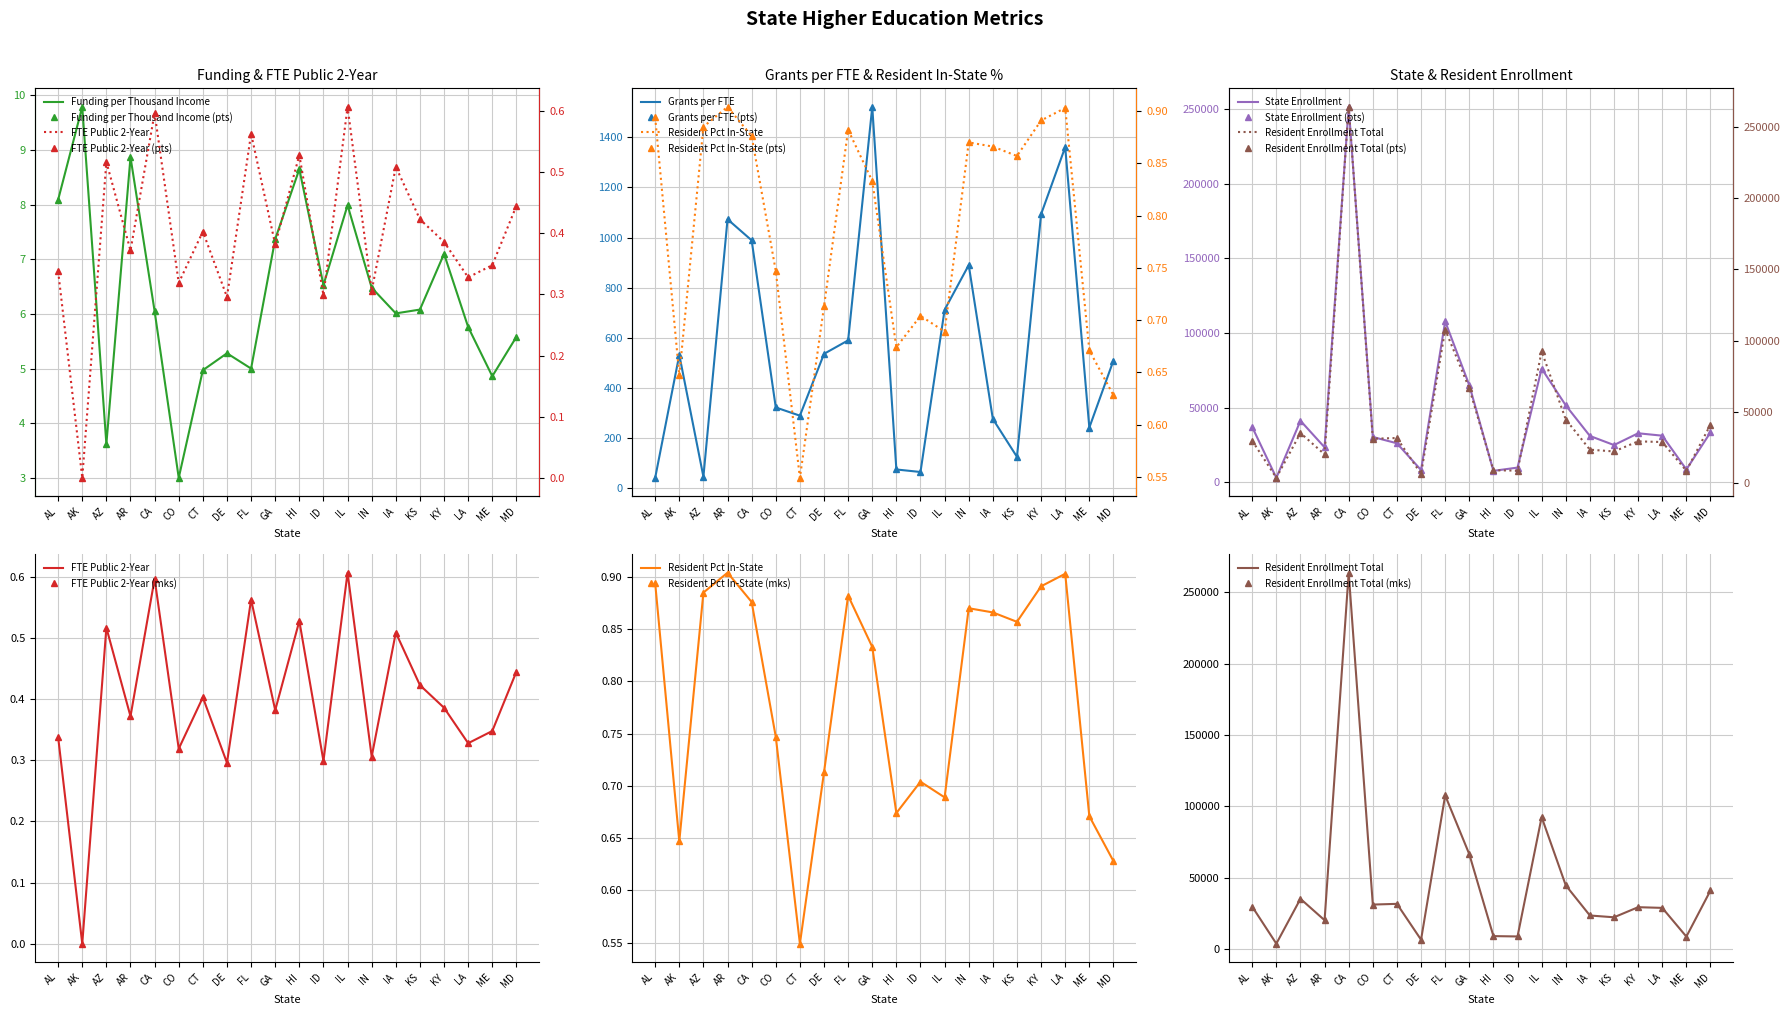

What is the value of the res_pct_instate point at the 8th from the left?

0.7